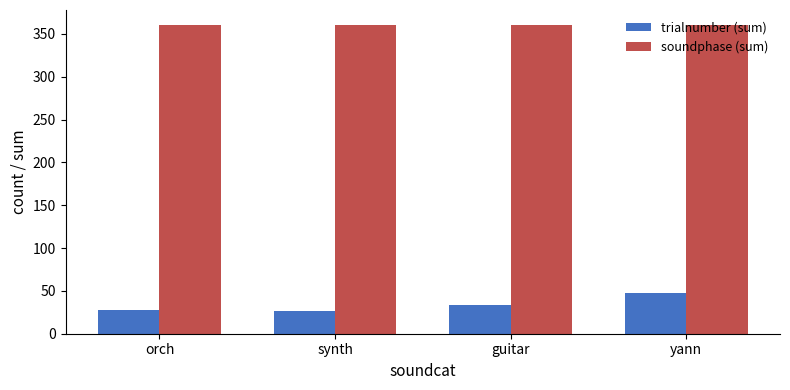

What is the label of the 2nd bar from the right?

guitar